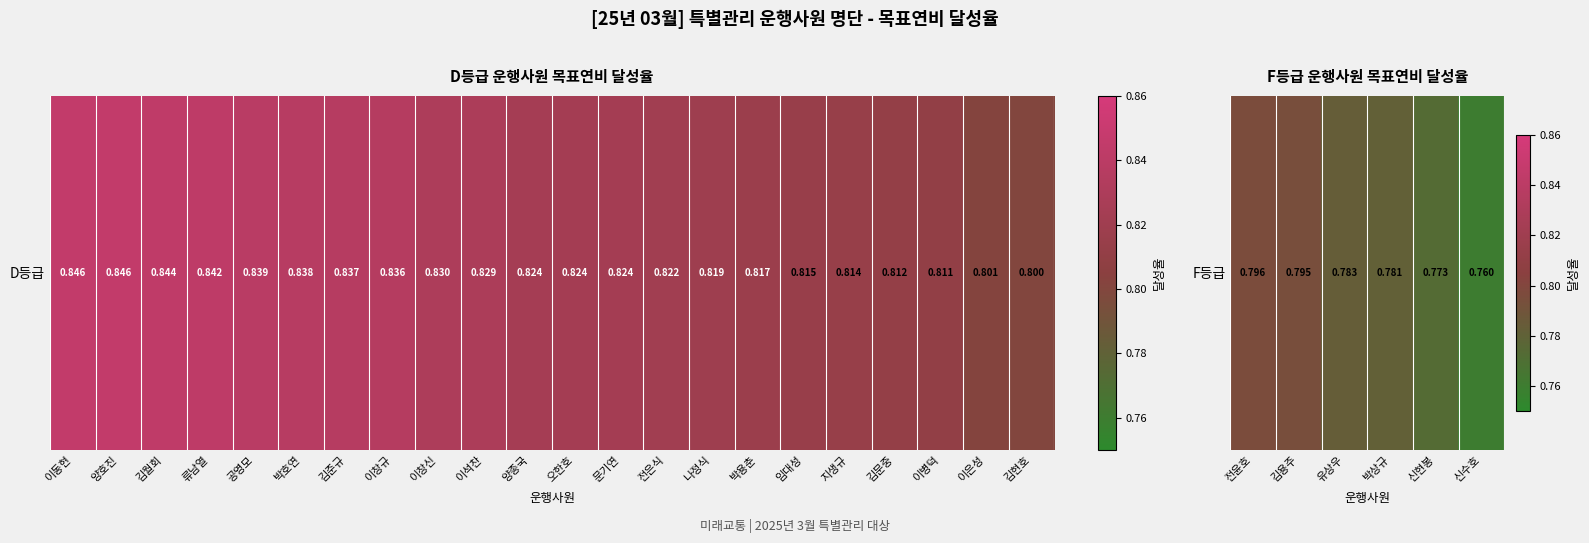

The chart shows a value of 0.8 at 전윤호. True or false?

True